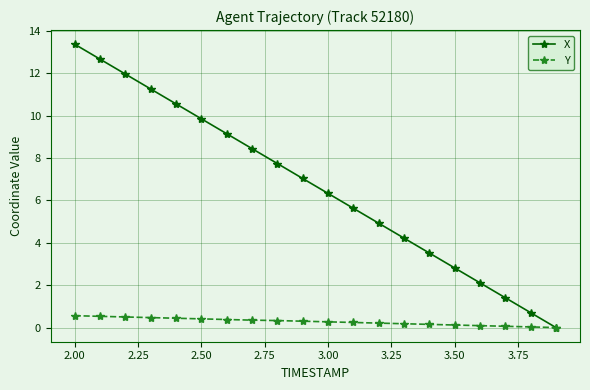

How many lines are shown in the chart?

2